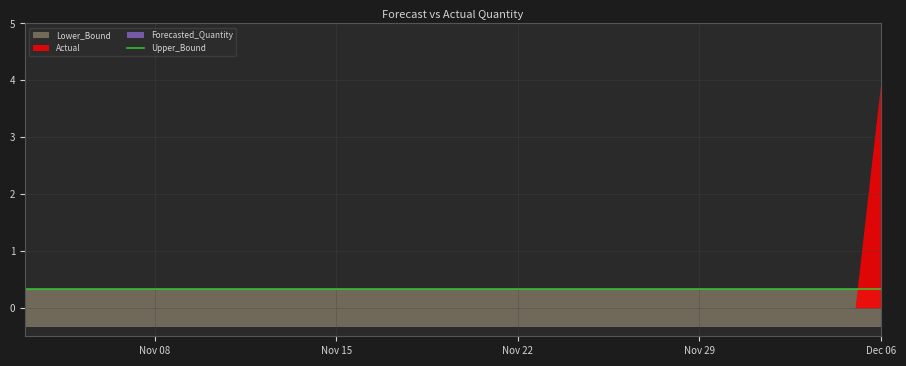

At 2011-11-29, list the series in order from smallest to largest.

Lower_Bound, Actual, Forecasted_Quantity, Upper_Bound